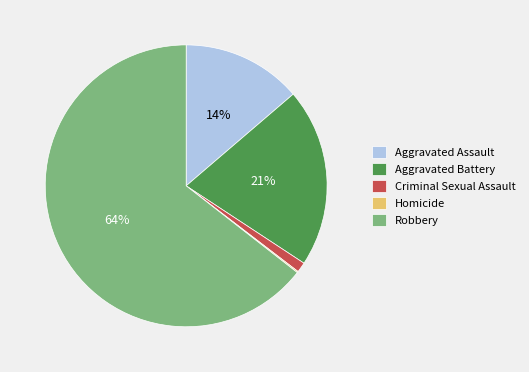

Is there any slice that represents more than half of the pie?

Yes